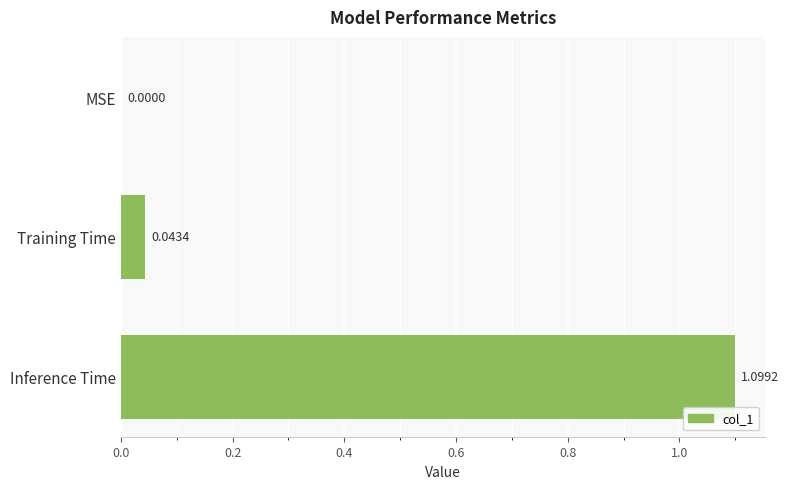

What is the sum of the values at MSE and Inference Time?

1.1